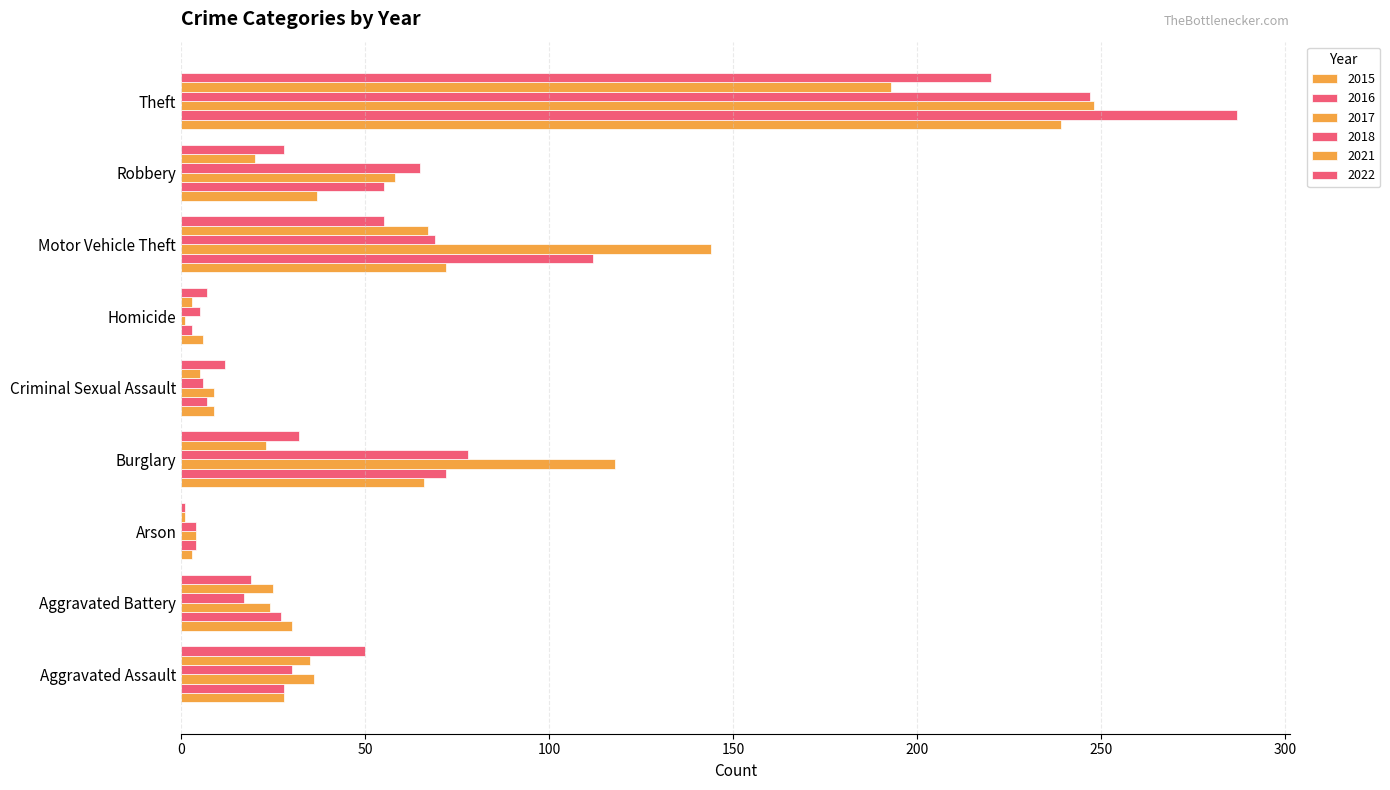

How many series are shown in this chart?

6